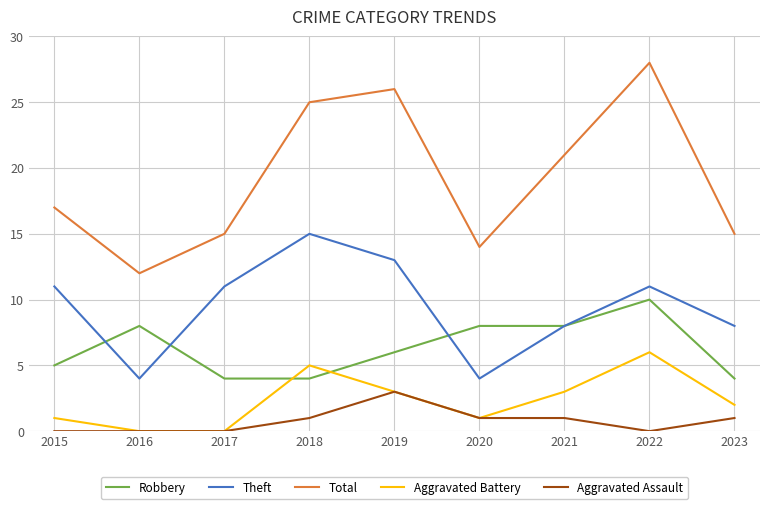

Reading left to right, list all the values displayed in this chart.

Robbery: 2015=5	2016=8	2017=4	2018=4	2019=6	2020=8	2021=8	2022=10	2023=4
Theft: 2015=11	2016=4	2017=11	2018=15	2019=13	2020=4	2021=8	2022=11	2023=8
Total: 2015=17	2016=12	2017=15	2018=25	2019=26	2020=14	2021=21	2022=28	2023=15
Aggravated Battery: 2015=1	2016=0	2017=0	2018=5	2019=3	2020=1	2021=3	2022=6	2023=2
Aggravated Assault: 2015=0	2016=0	2017=0	2018=1	2019=3	2020=1	2021=1	2022=0	2023=1